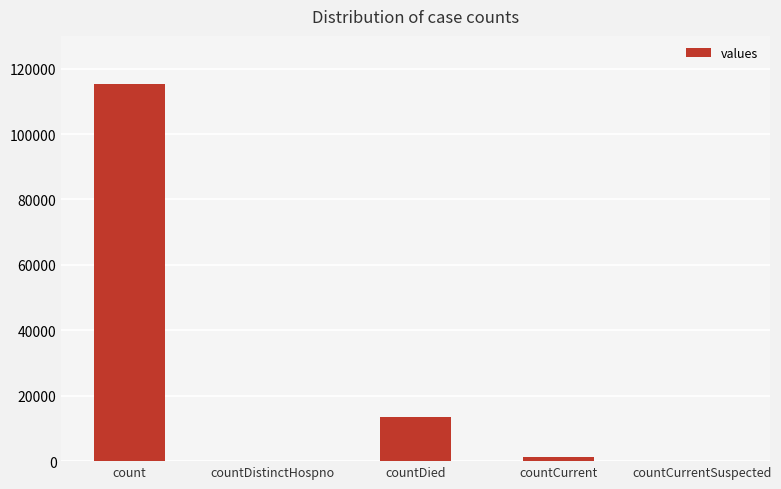

Which category has the highest value across all series?

count